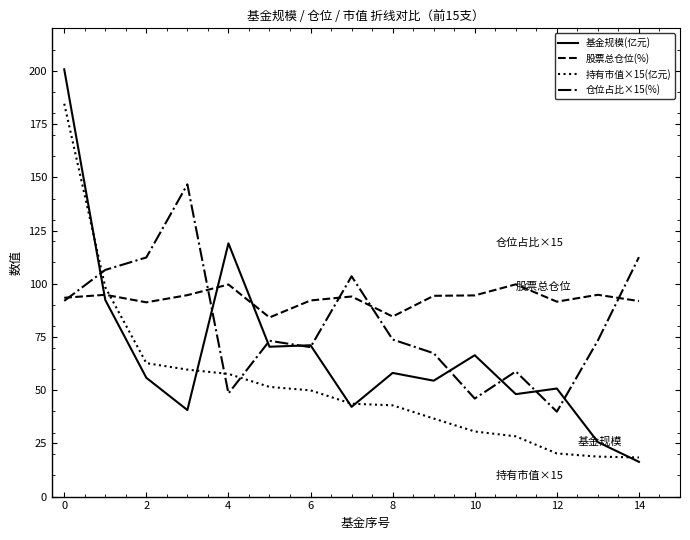

Rank the series by their maximum value, from lowest to highest.

股票总仓位(%), 仓位占比×15(%), 持有市值×15(亿元), 基金规模(亿元)